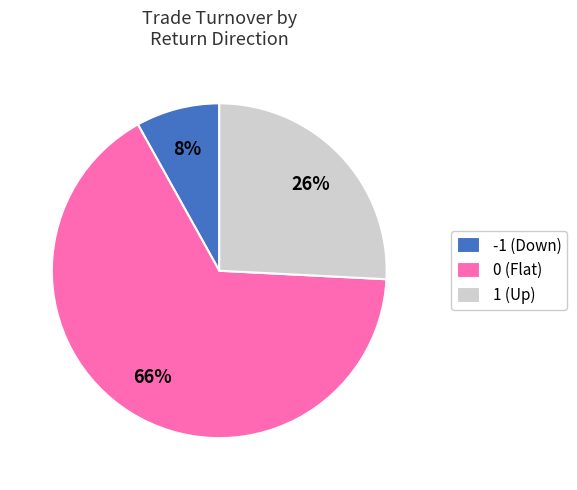

What is the ratio of the value at 1 (Up) to the value at -1 (Down)?

3.2